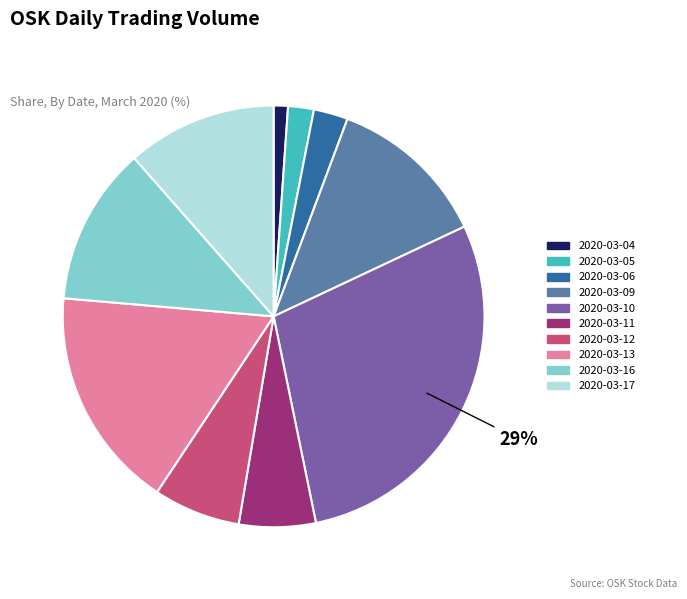

Between 2020-03-10 and 2020-03-13, which is larger?

2020-03-10